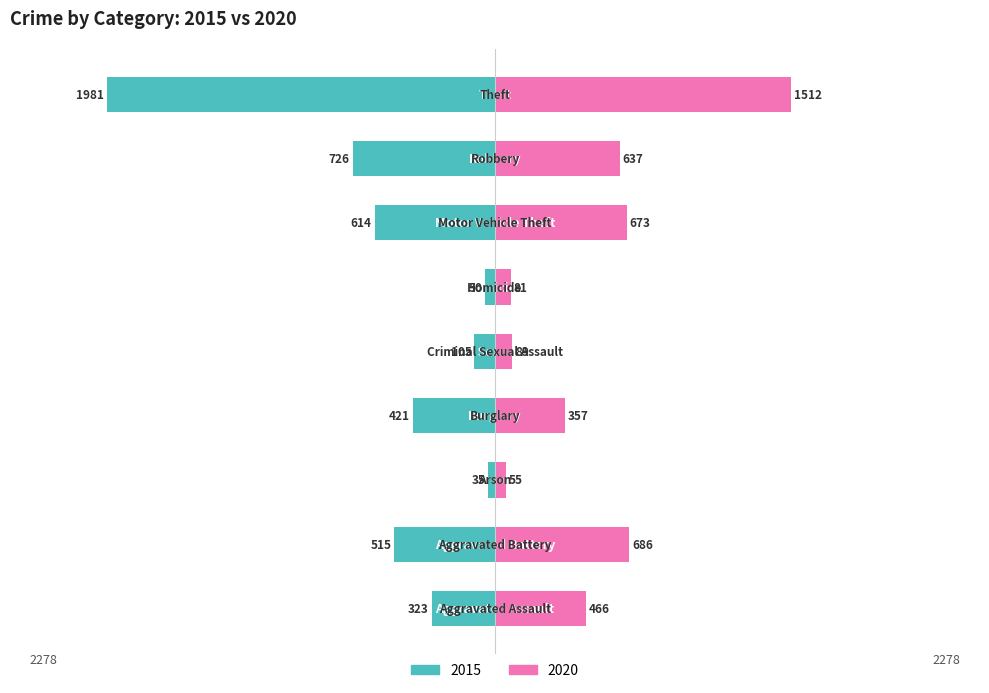

Where is 2020 nearest to the value 783?

Aggravated Battery